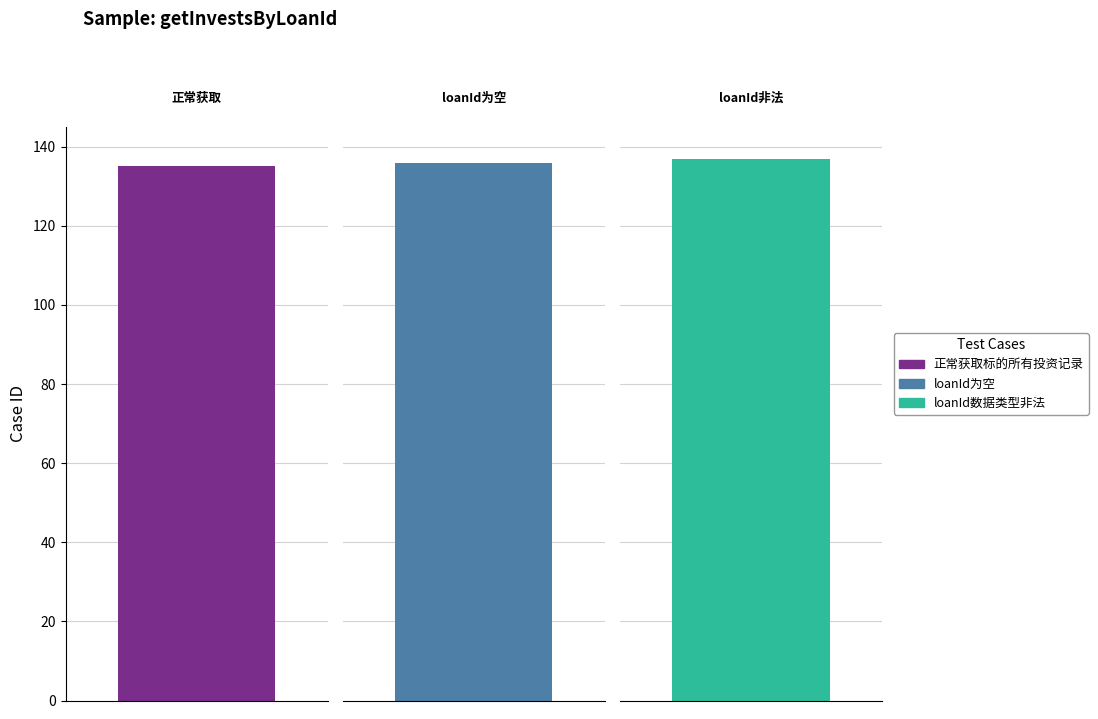

Rank the categories by value from highest to lowest.

loanId数据类型非法, loanId为空, 正常获取标的所有投资记录